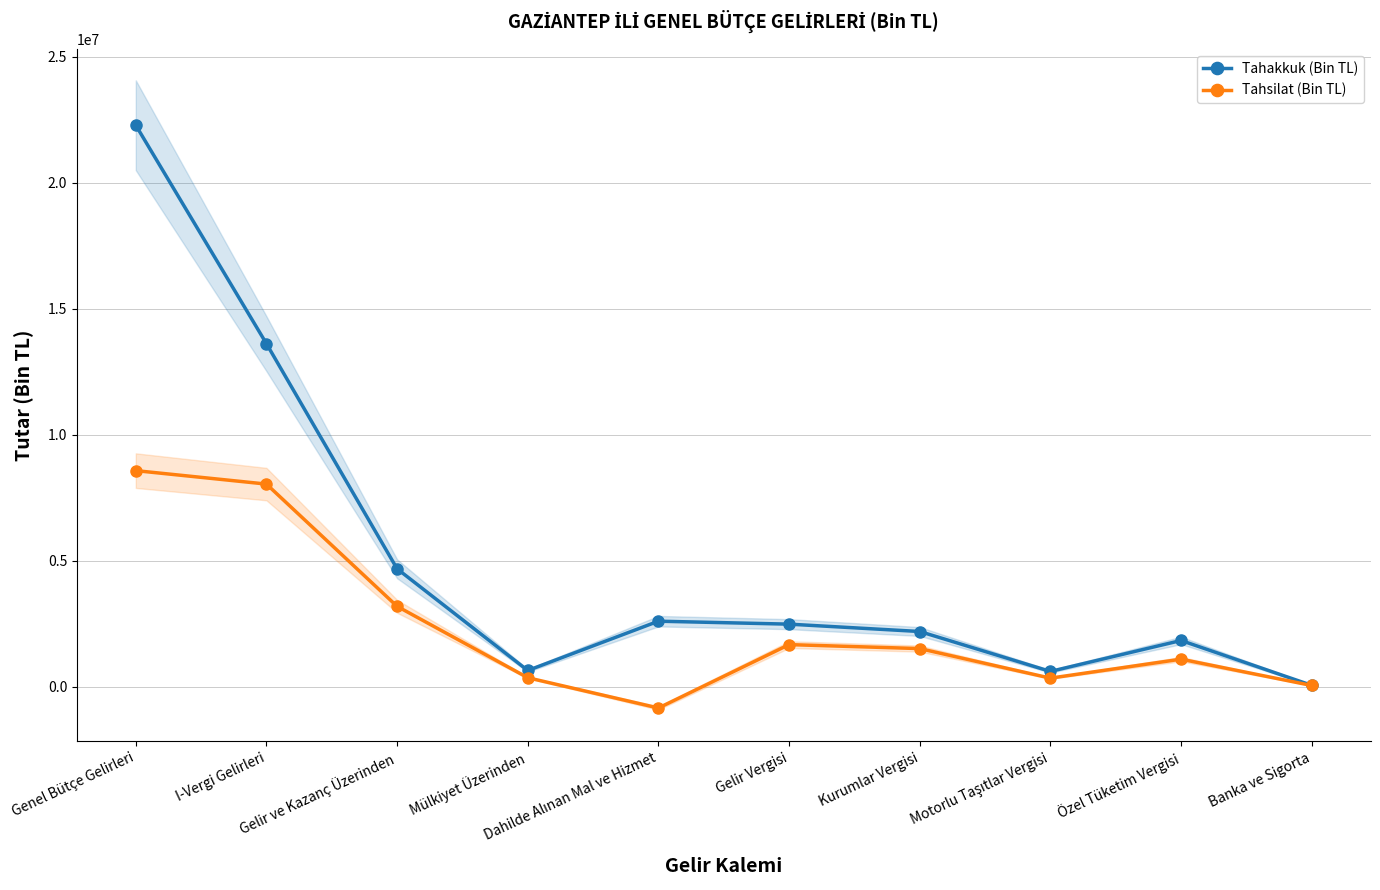

True or false: Tahsilat (Bin TL) has more than 1 interior local peaks.

True